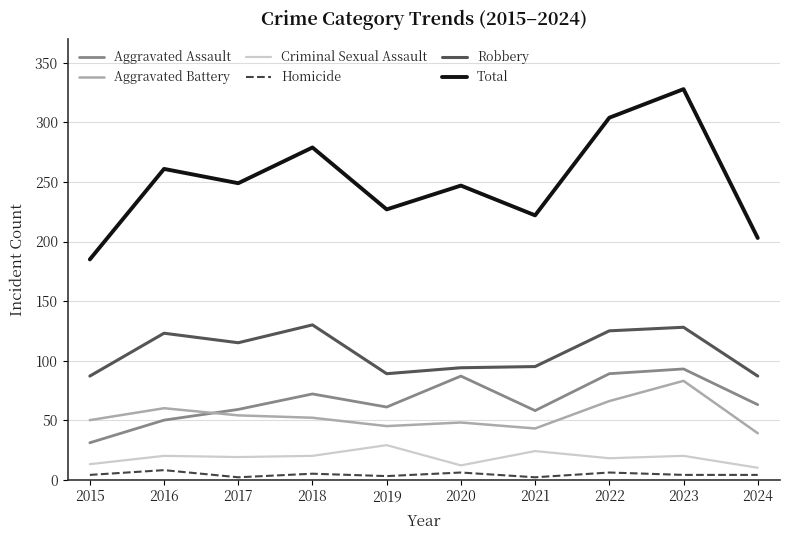

Which series changed the most between 2017 and 2024?

Total